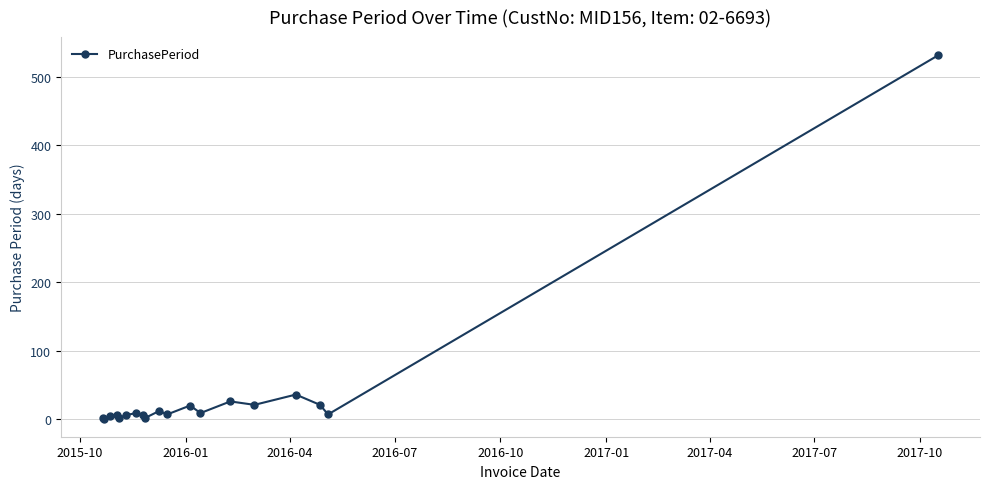

What is the average value?

38